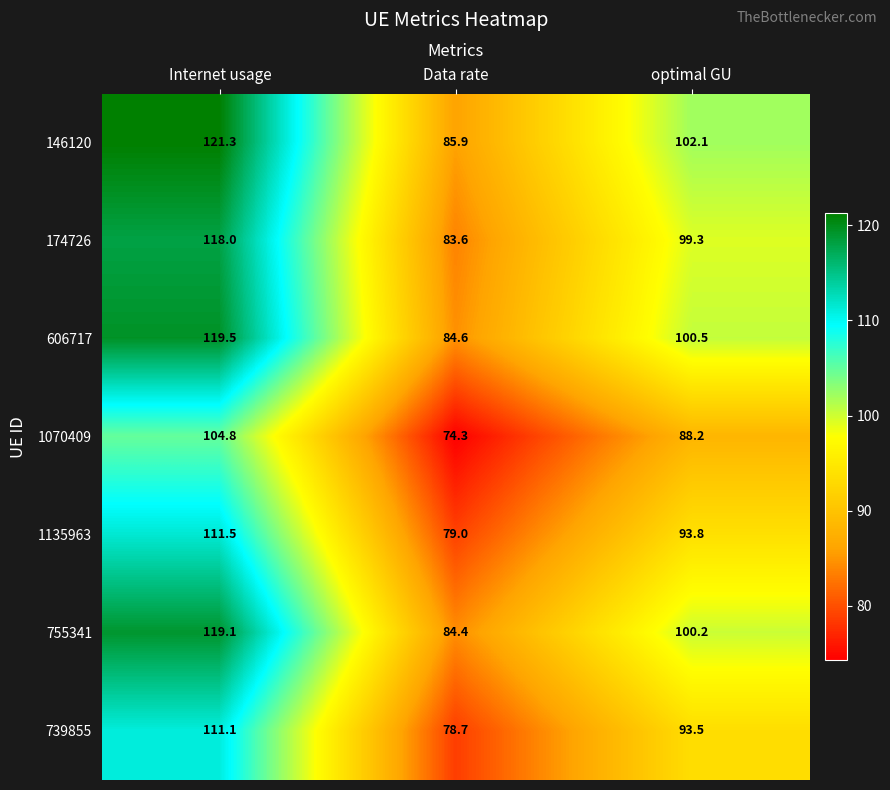

Which category has the lowest value across all series?

Data rate